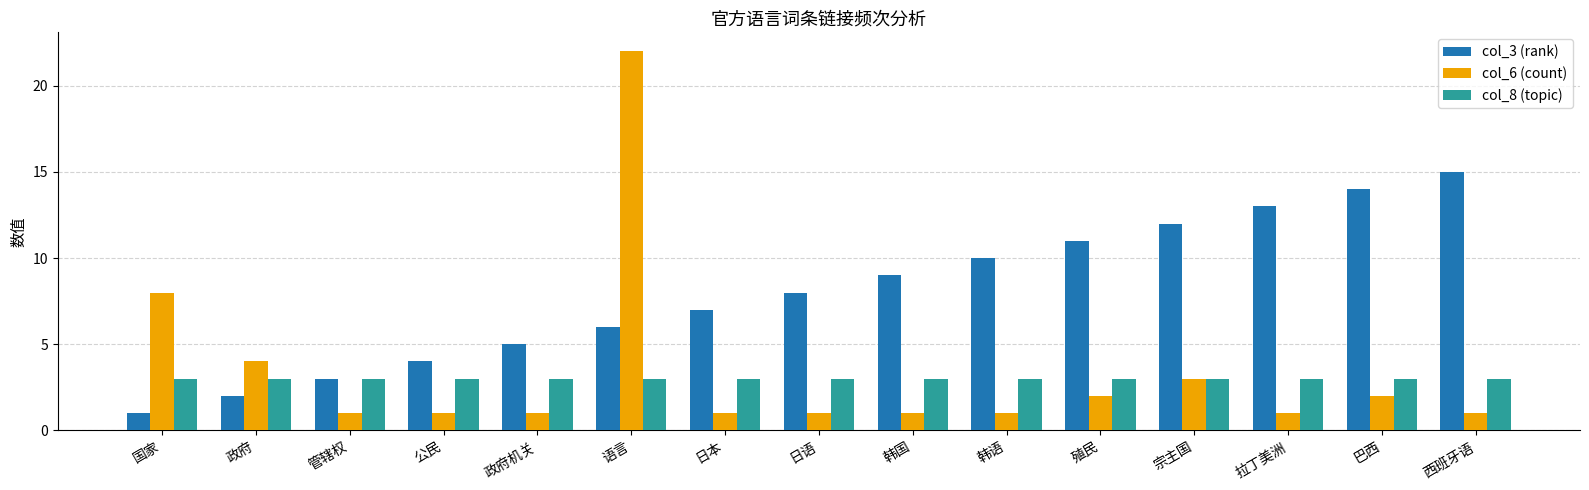

What position from the left is 殖民?

11